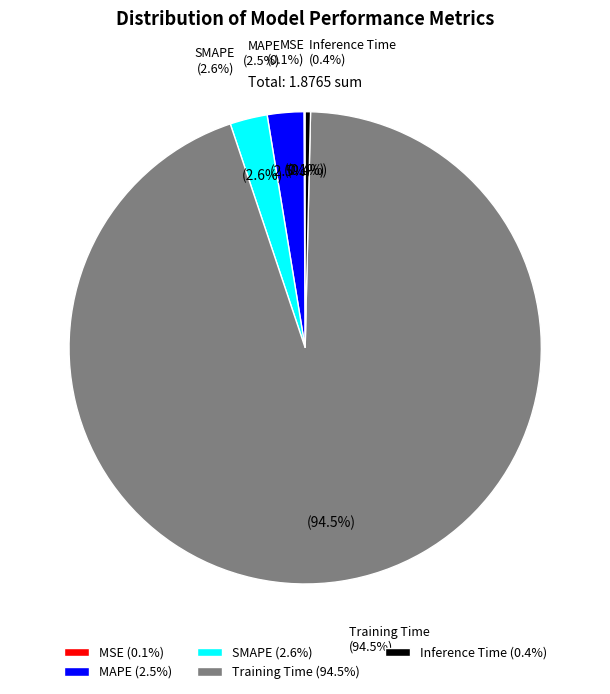

How many slices are in this pie chart?

5